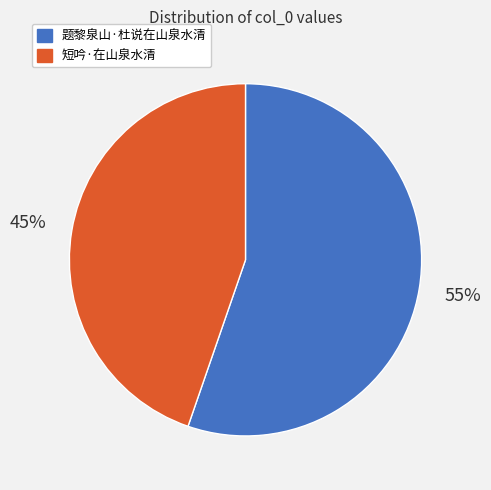

To the nearest percent, what is the average slice percentage?

50%